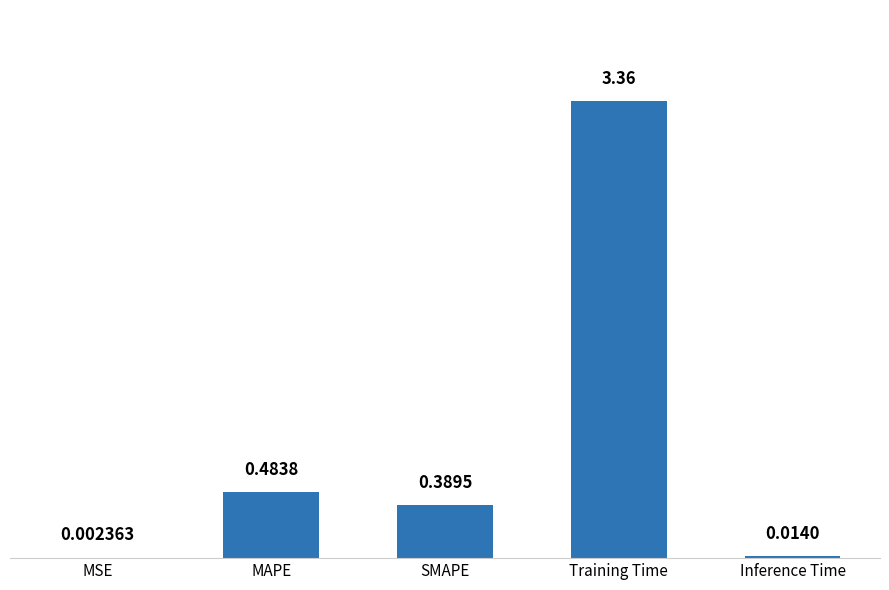

What is the sum of all values?

4.3